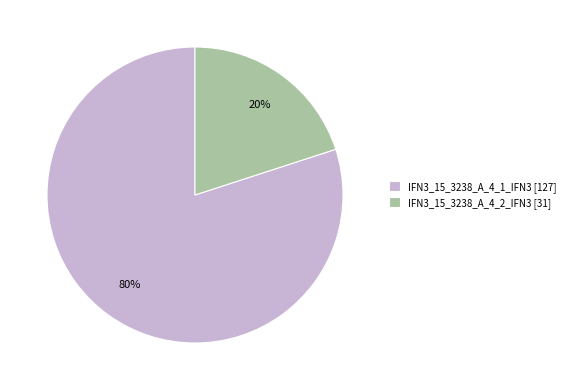

Which slice is the largest?

IFN3_15_3238_A_4_1_IFN3